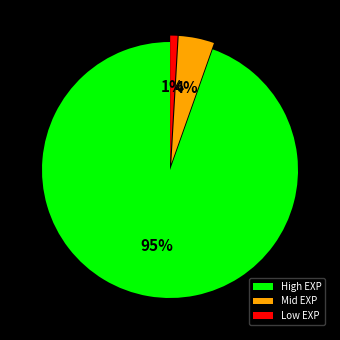

What is the largest slice in the pie chart?

High EXP